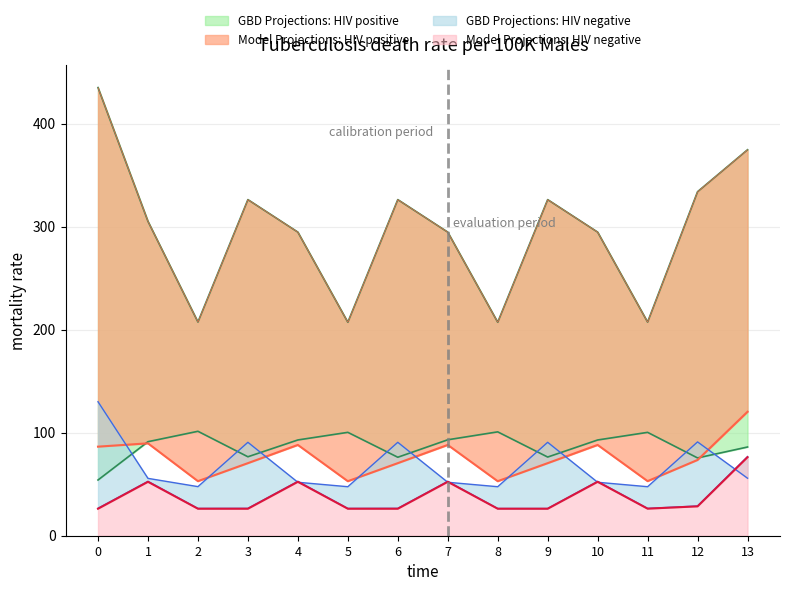

What is the minimum value for Model Projections: HIV negative?

26.2